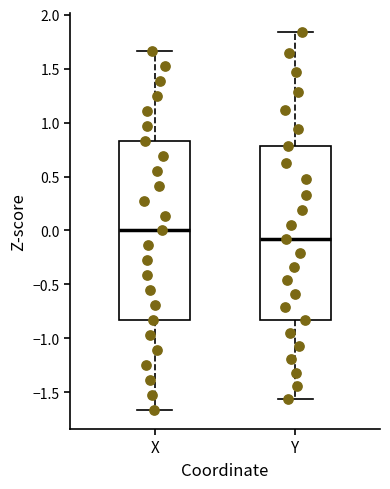

Which box is the tallest, from its lower edge to its upper edge?

X